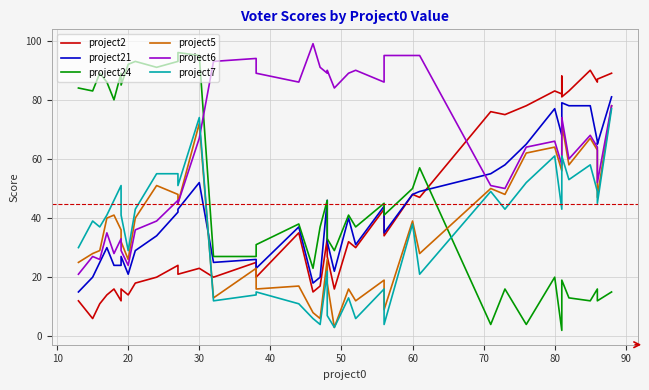

How many lines are shown in the chart?

6